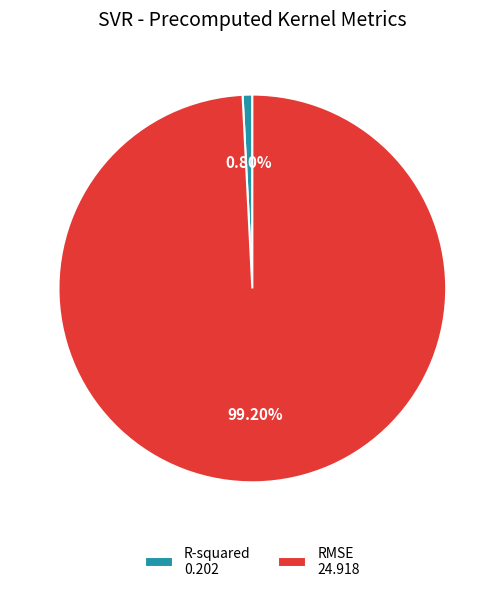

To the nearest percent, what percentage of the pie is RMSE?

99%